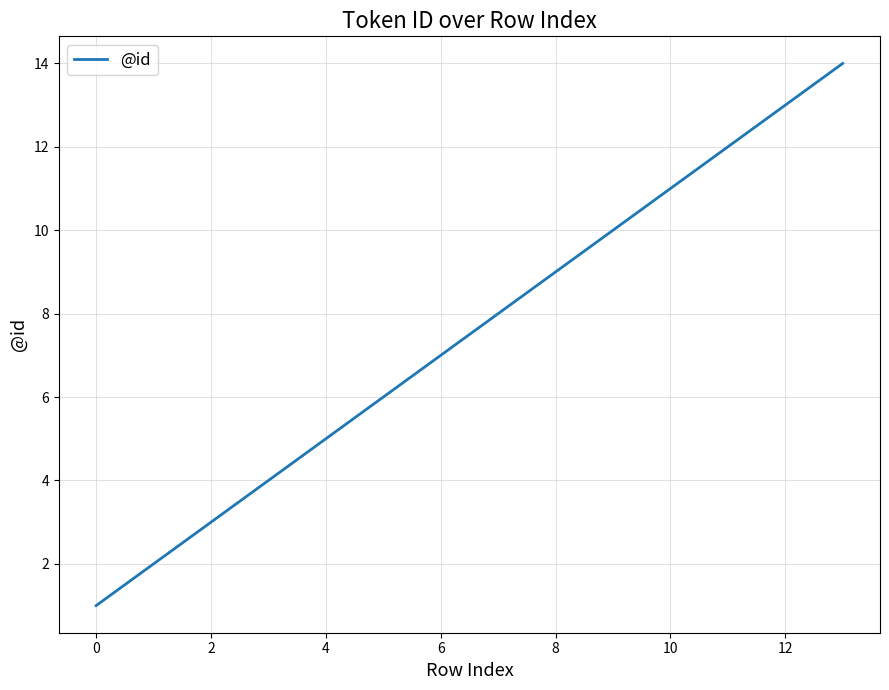

What is the maximum value shown in the chart?

14